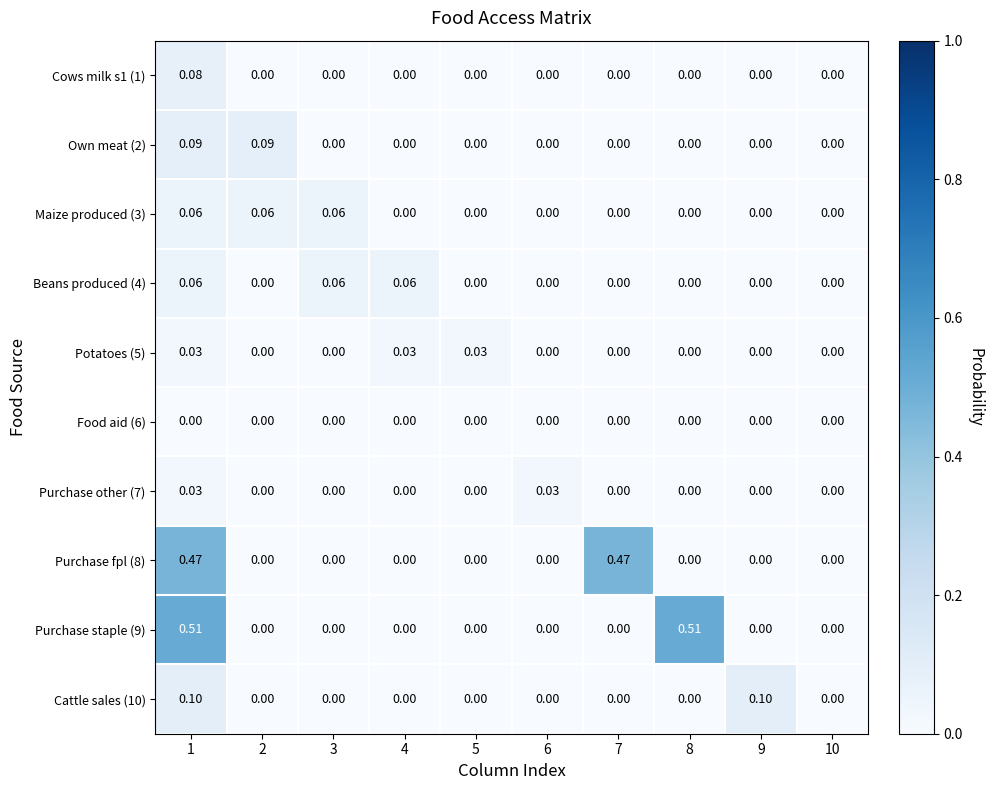

How many data points in Purchase staple (9) are above 0?

2